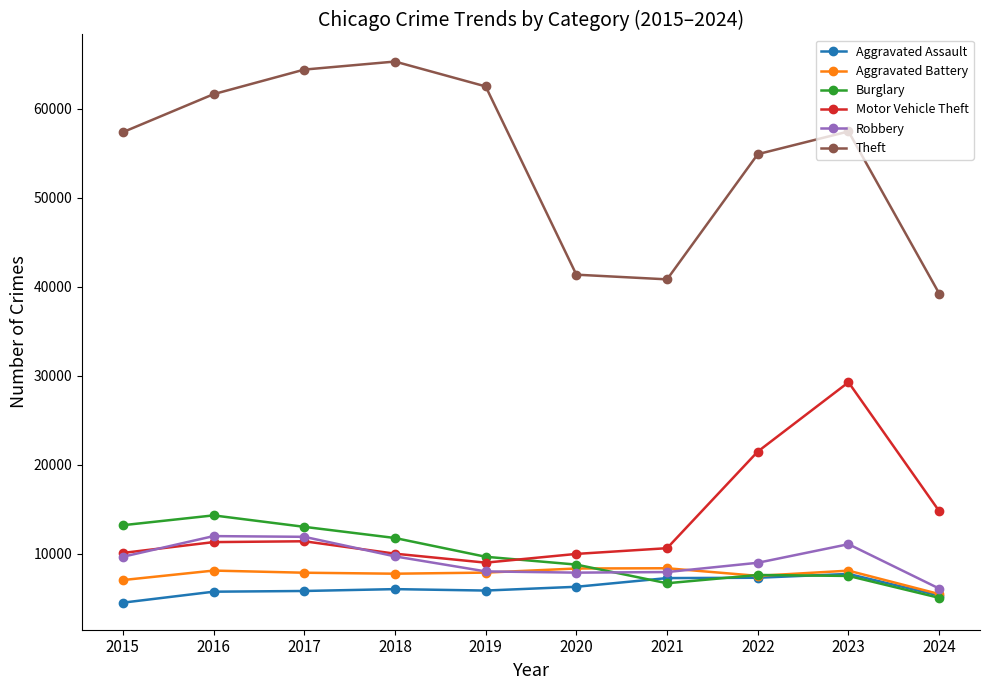

At which label is Motor Vehicle Theft closest to 19113?

2022